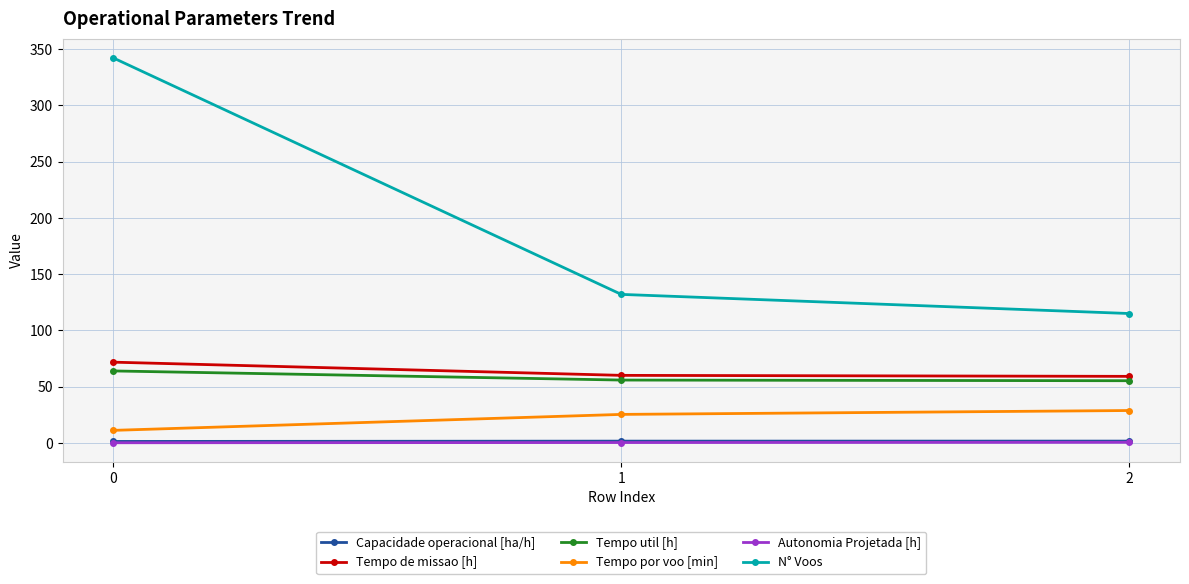

How many lines are shown in the chart?

6